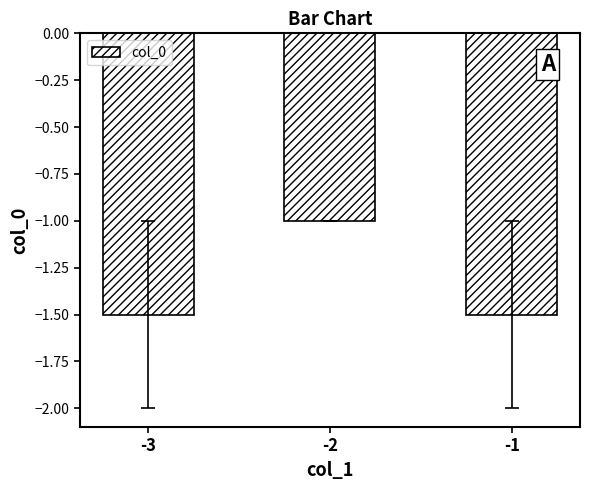

What is the change in value from -3 to -2?

+0.5